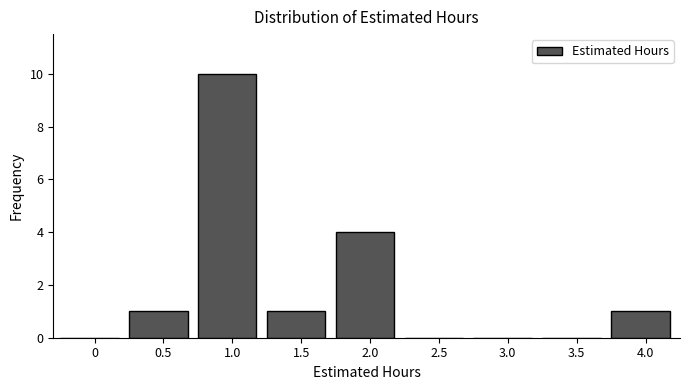

Reading right to left, list all the values displayed in this chart.

4.0=1	3.5=0	3.0=0	2.5=0	2.0=4	1.5=1	1.0=10	0.5=1	0=0